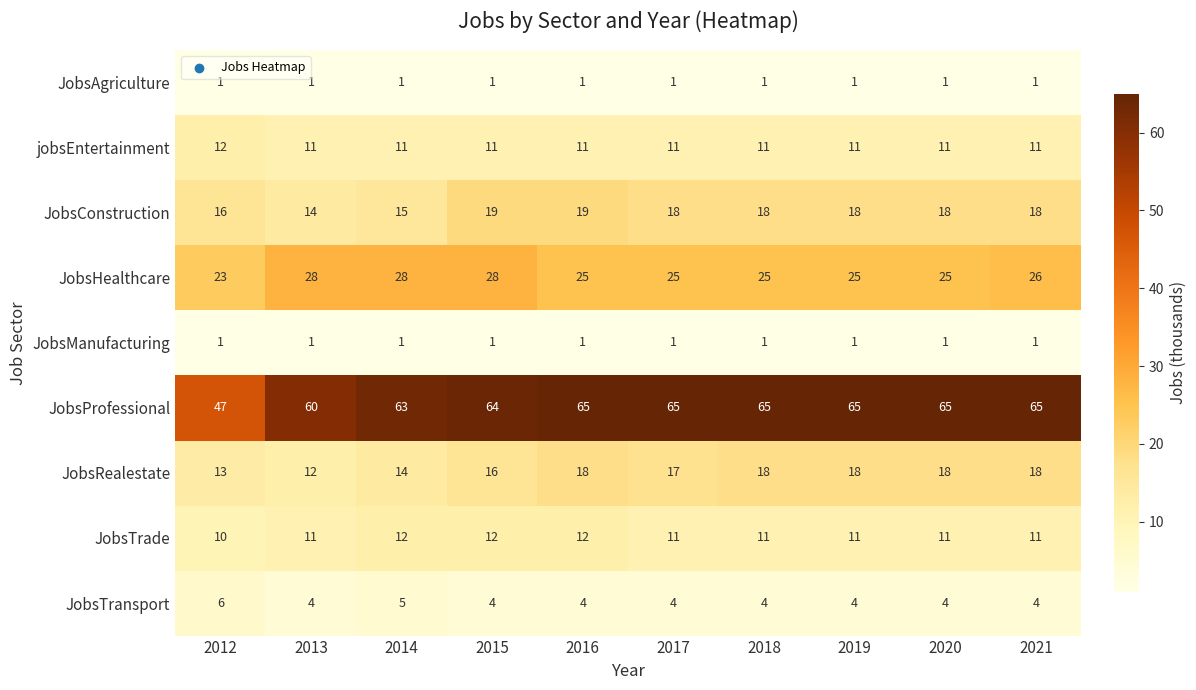

How many series are shown in this chart?

9